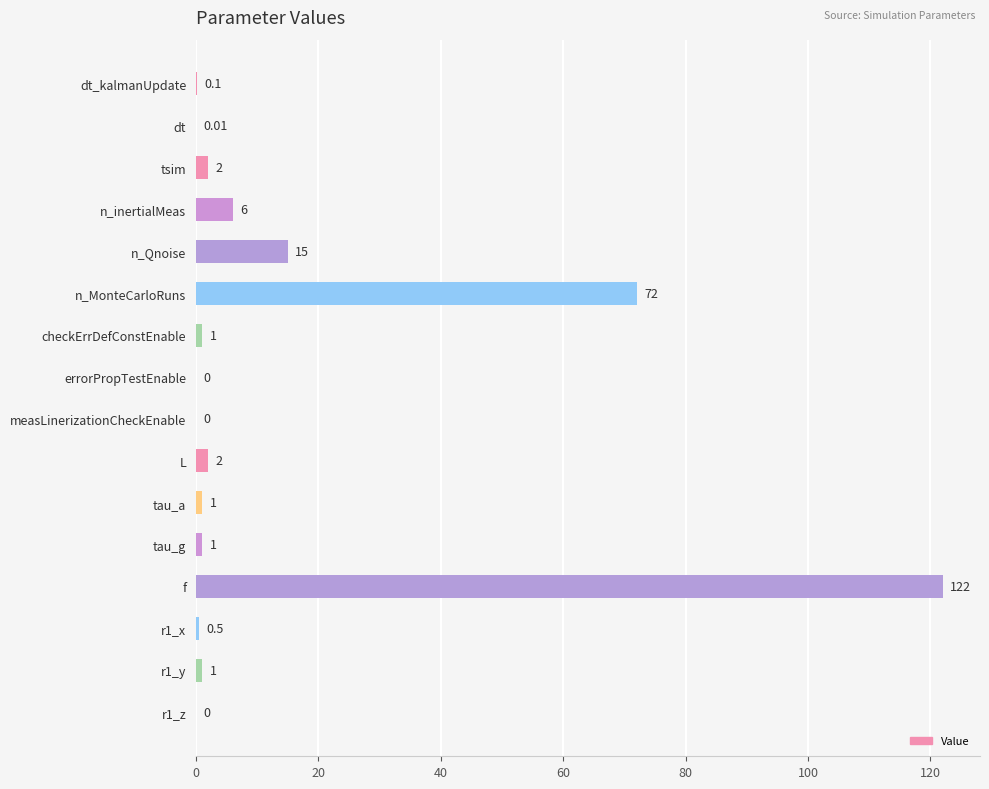

At which label is the value closest to 61?

n_MonteCarloRuns